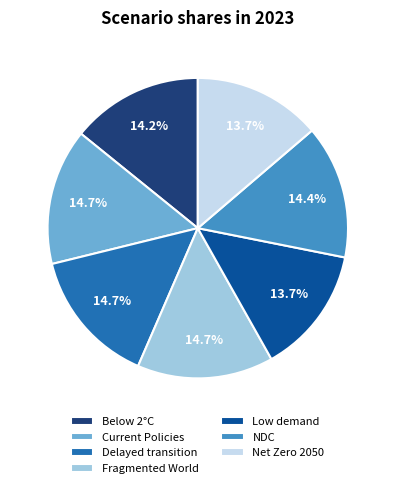

Between NDC and Net Zero 2050, which is larger?

NDC